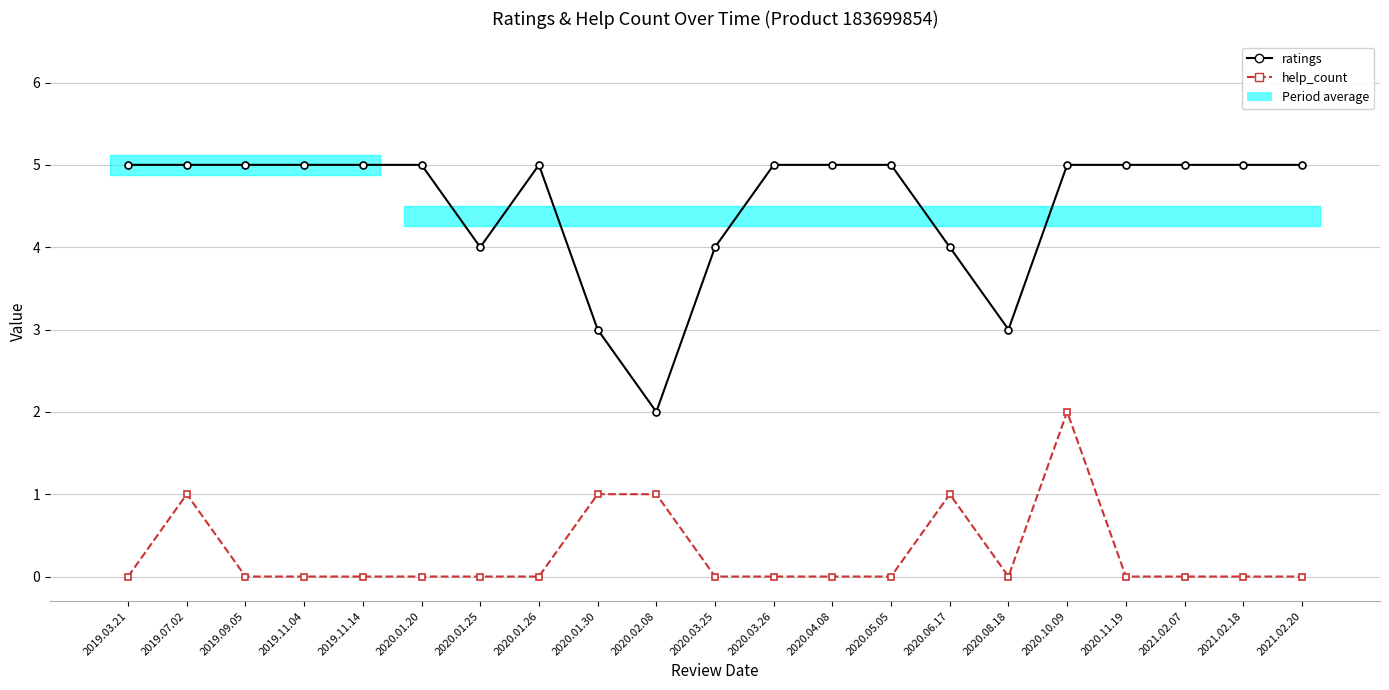

The help_count series shows 0 at 2021.02.20. True or false?

True